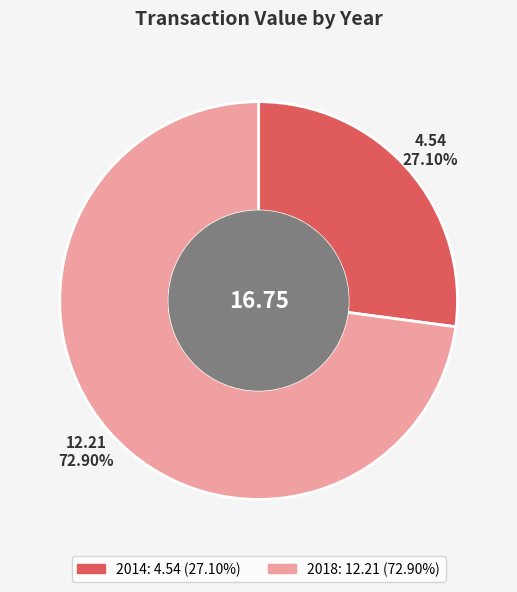

What percentage do 2018 and 2014 together represent?

100.0%